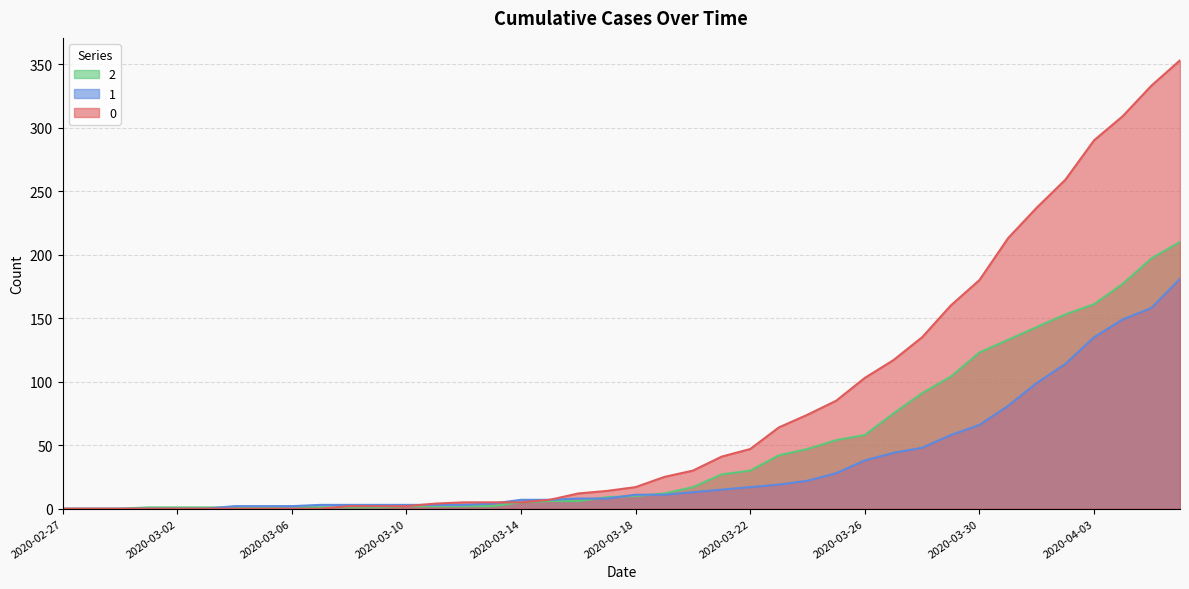

Is the value of 1 at 2020-03-19 greater than the value of 0 at 2020-03-31?

No